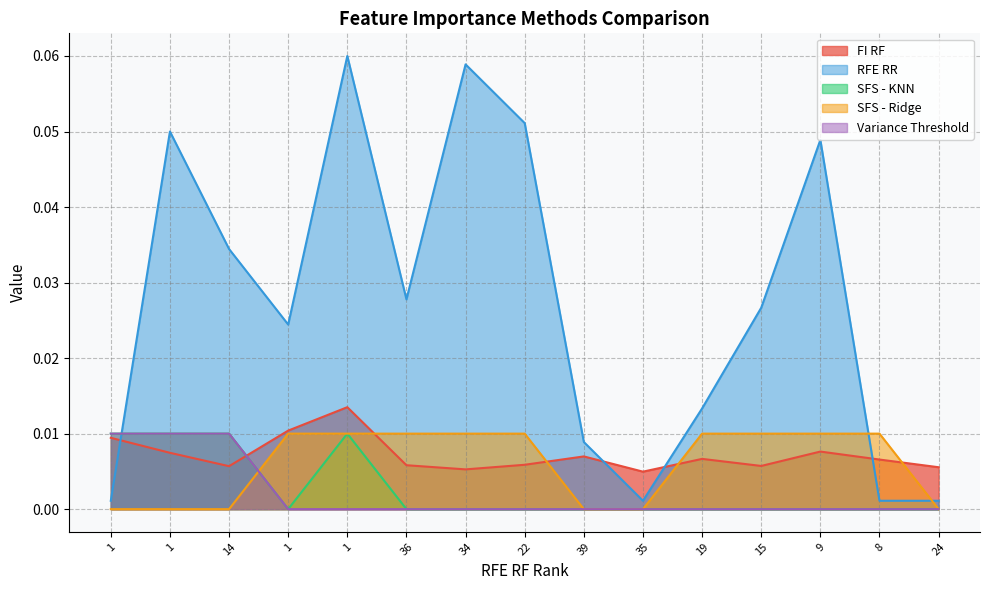

At which label does RFE RR reach its peak?

1